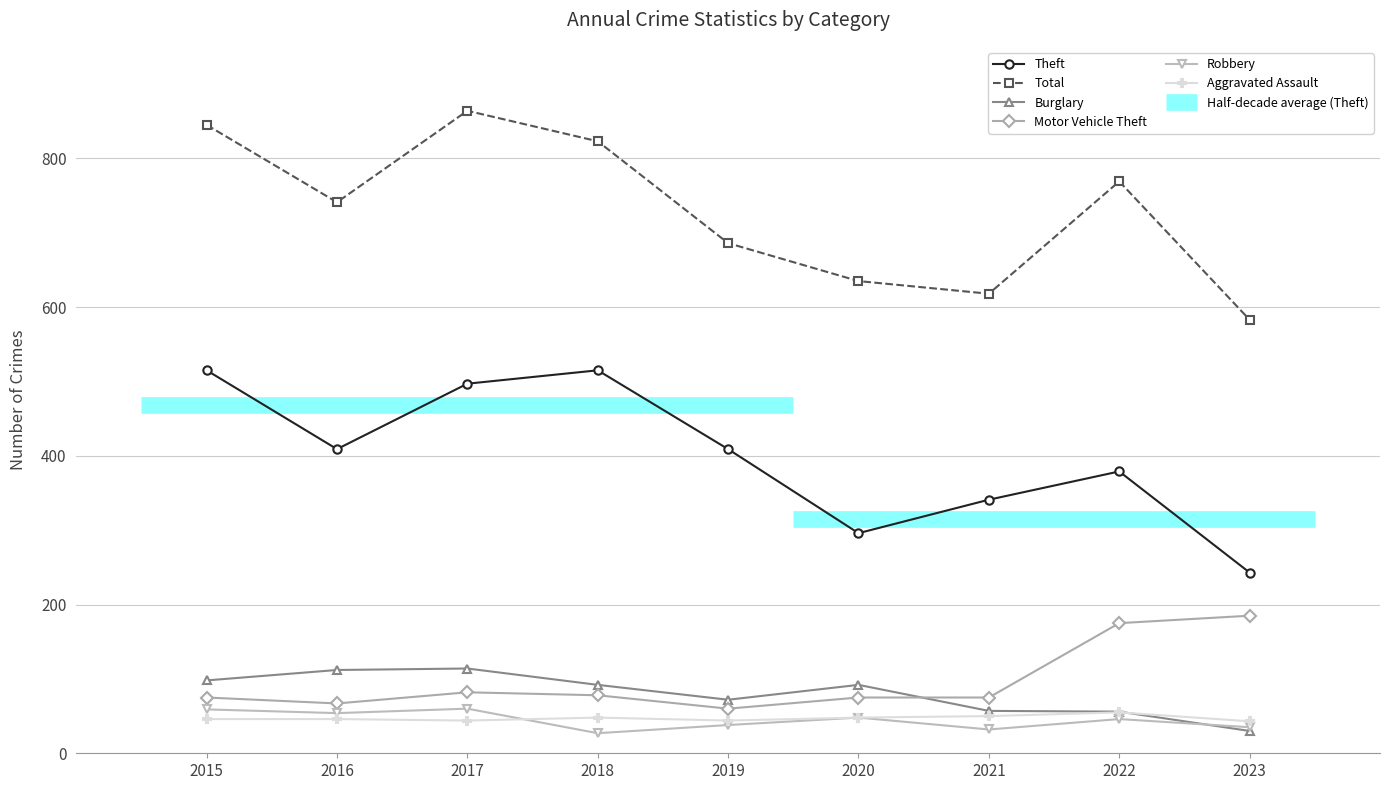

Which series changed the most between 2018 and 2023?

Theft